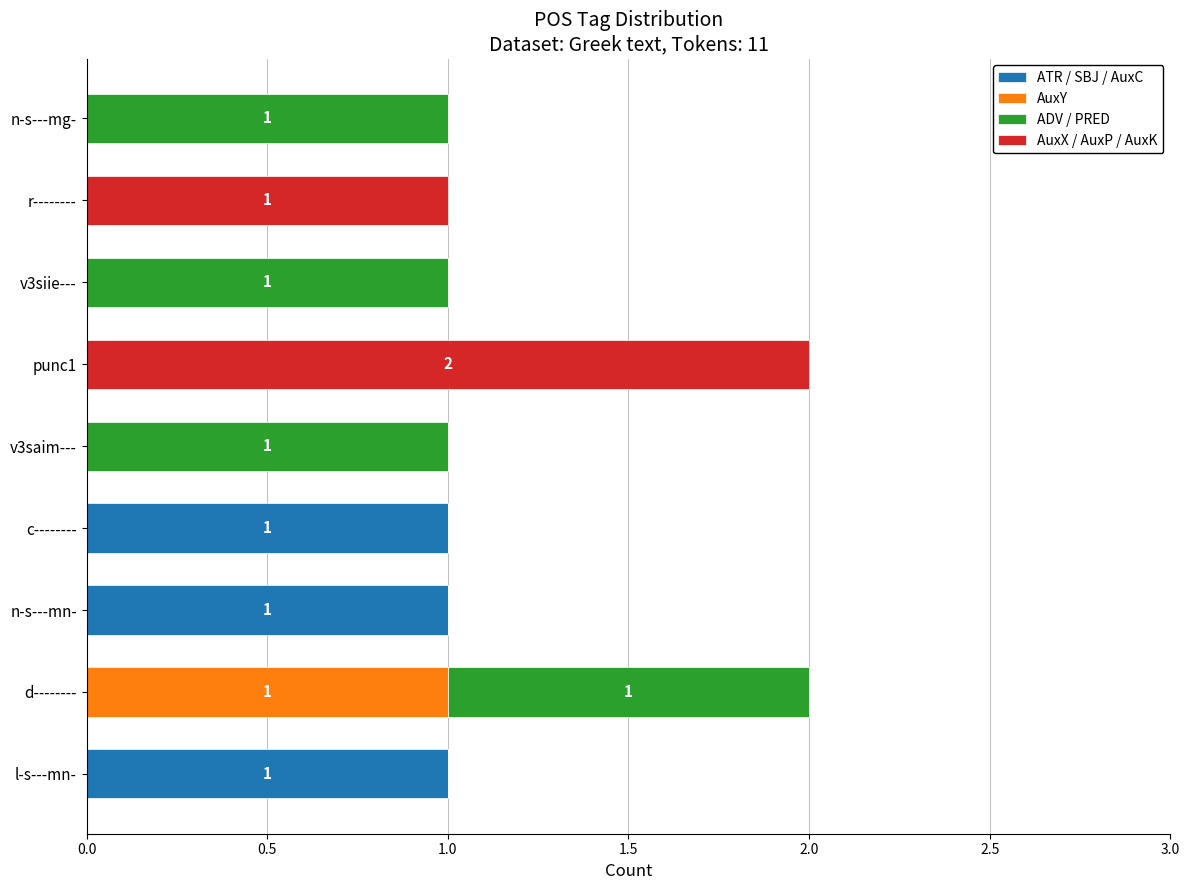

Count the ATR / SBJ / AuxC values in the range 0 to 1.

9